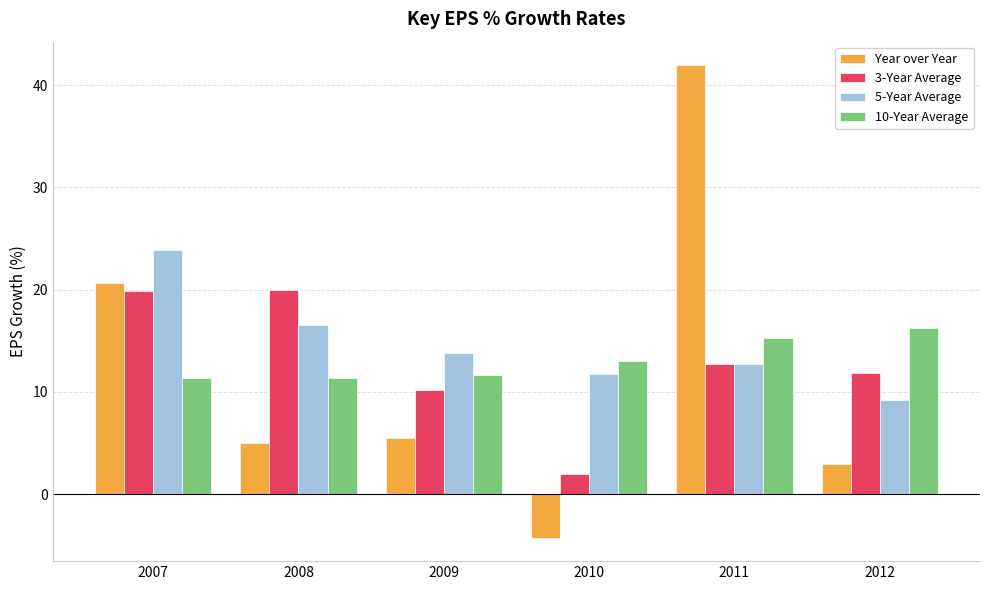

How many distinct data groups are displayed?

4